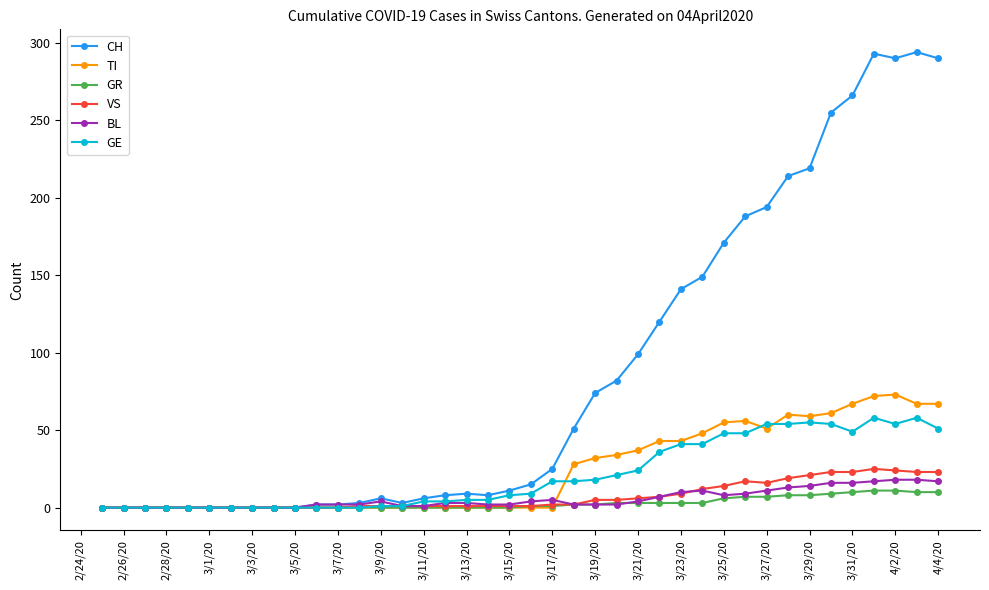

What is the maximum value shown in the chart?

294